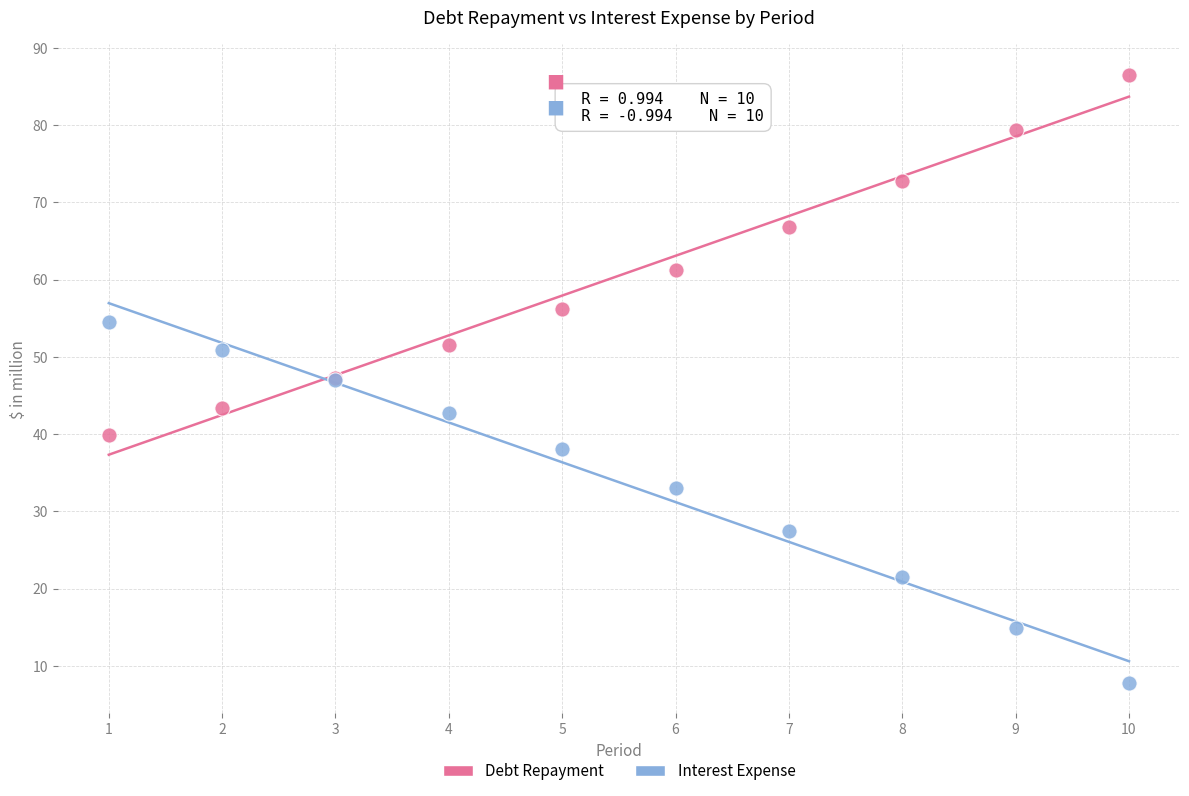

Which series contains the lowest Y value?

Interest Expense